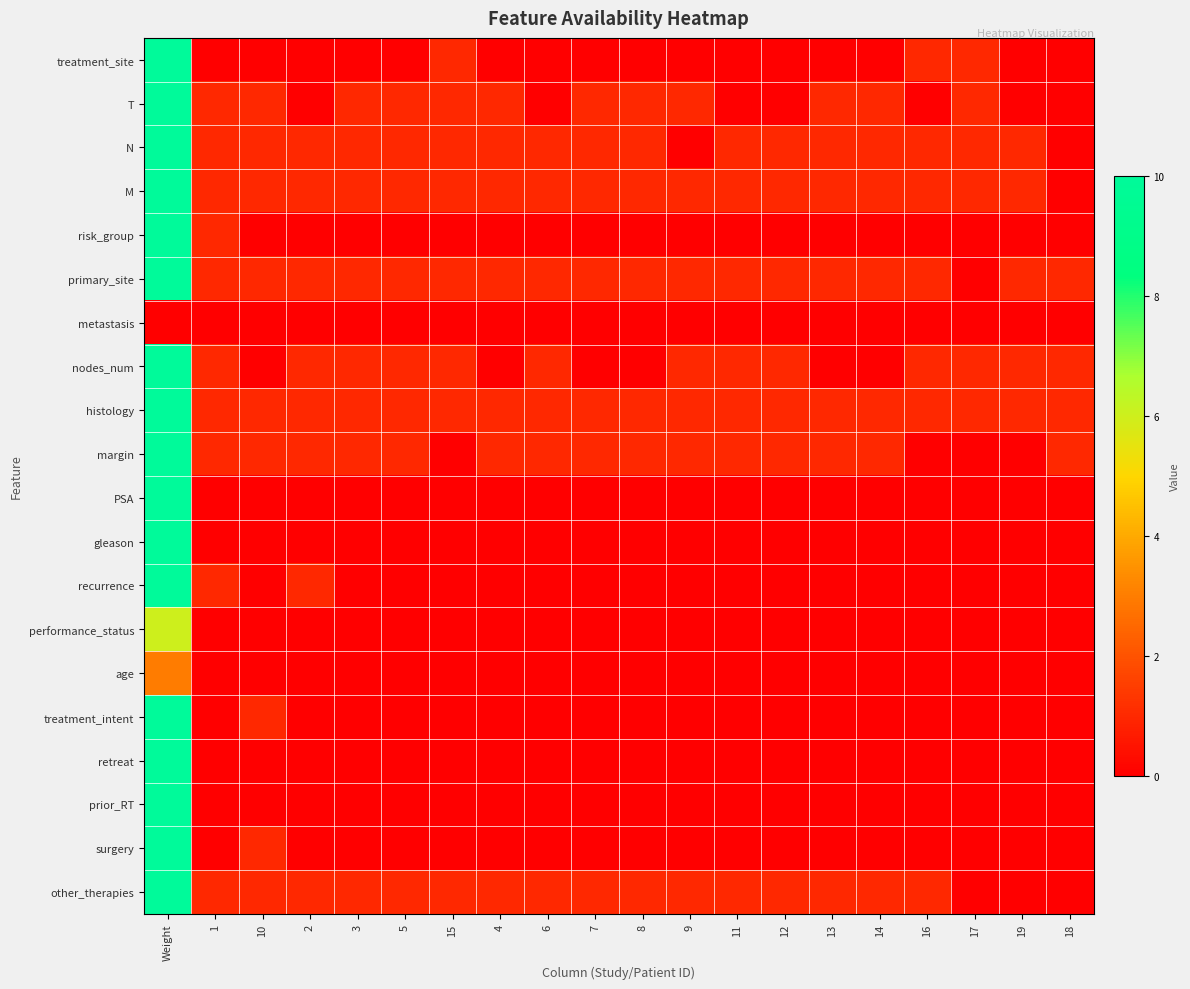

How many distinct data groups are displayed?

20